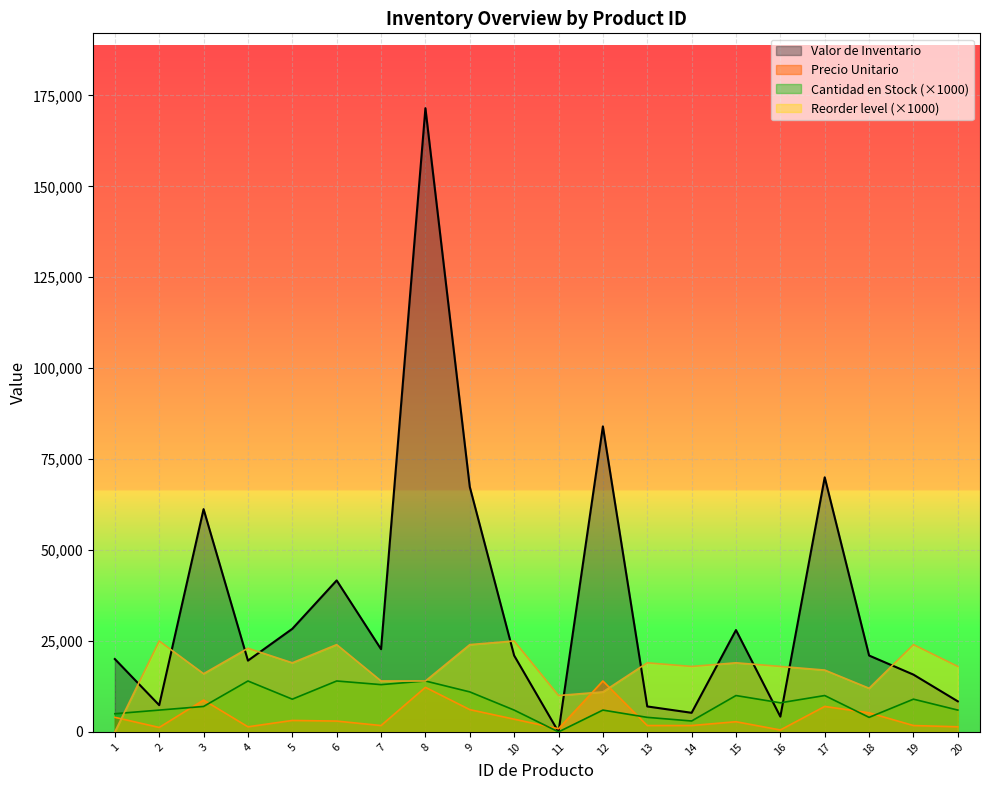

What is the sum of the Reorder level values at 17 and 14?

35000.0